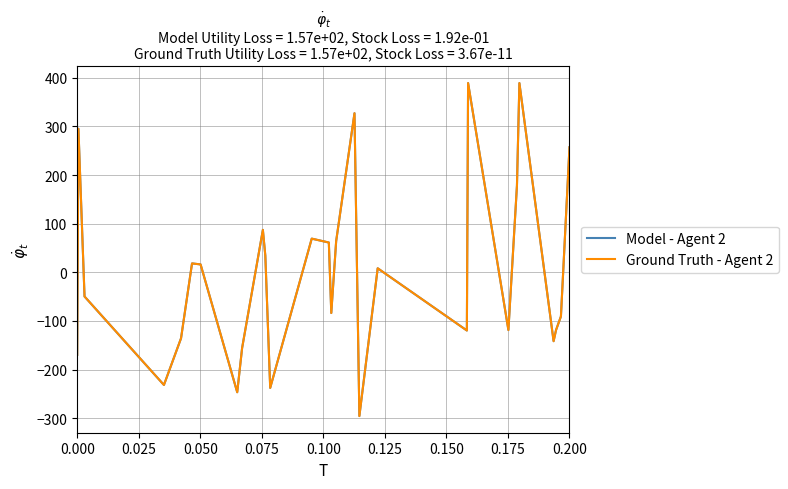

Does the chart display data point markers on the line(s)?

No